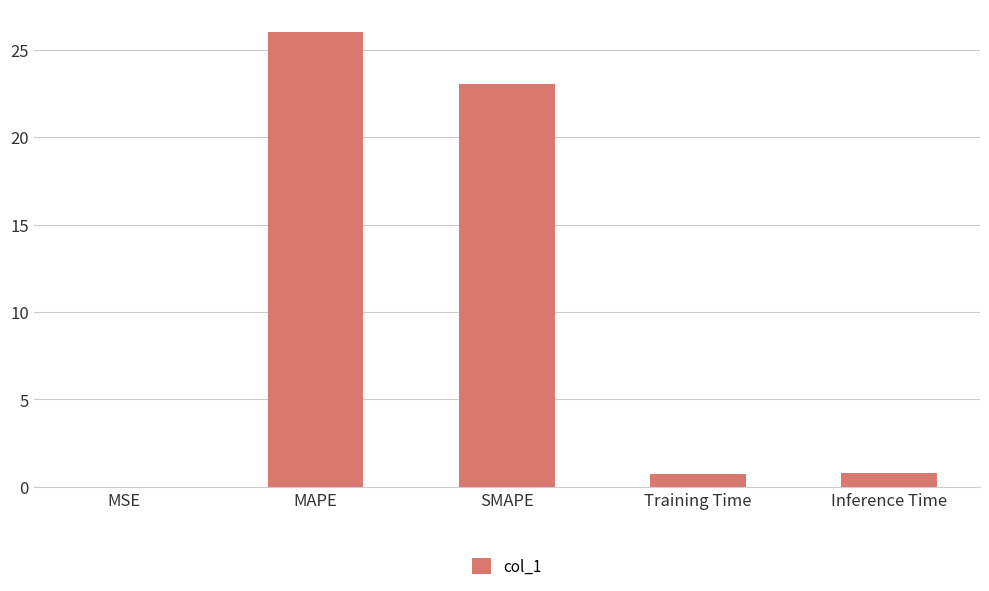

Which label corresponds to the largest value in the chart?

MAPE